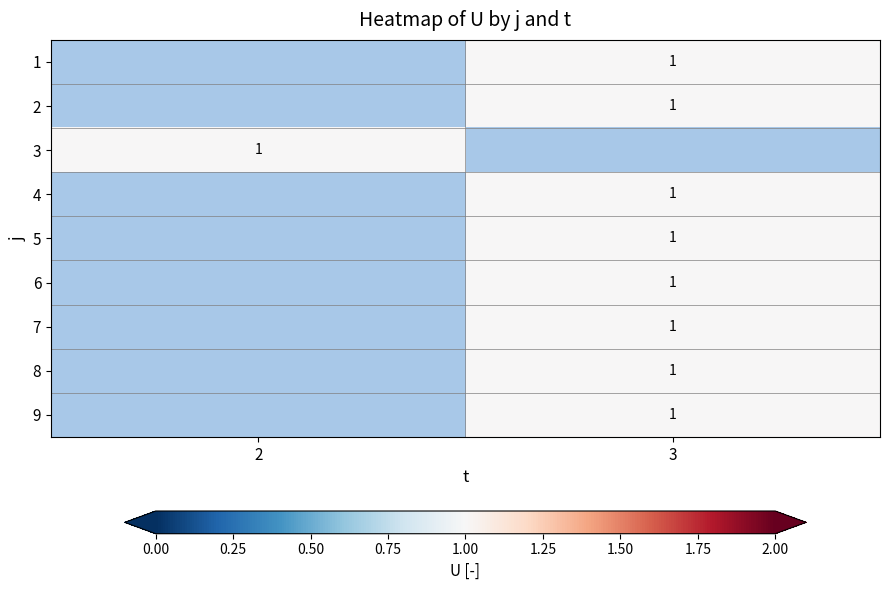

List the series in order of their overall mean, lowest first.

1, 2, 3, 4, 5, 6, 7, 8, 9